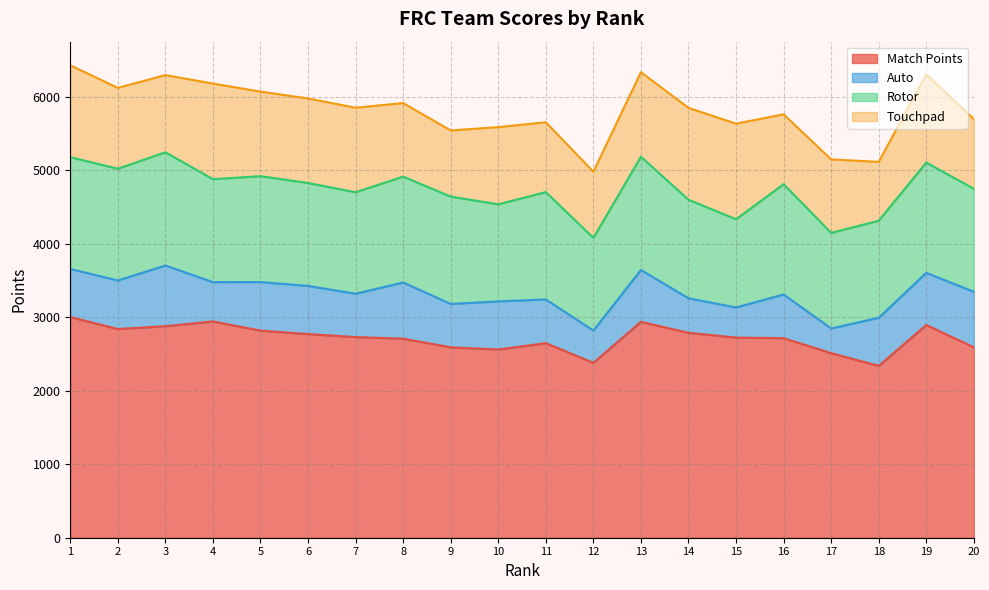

At which category is the sum across all series the highest?

1